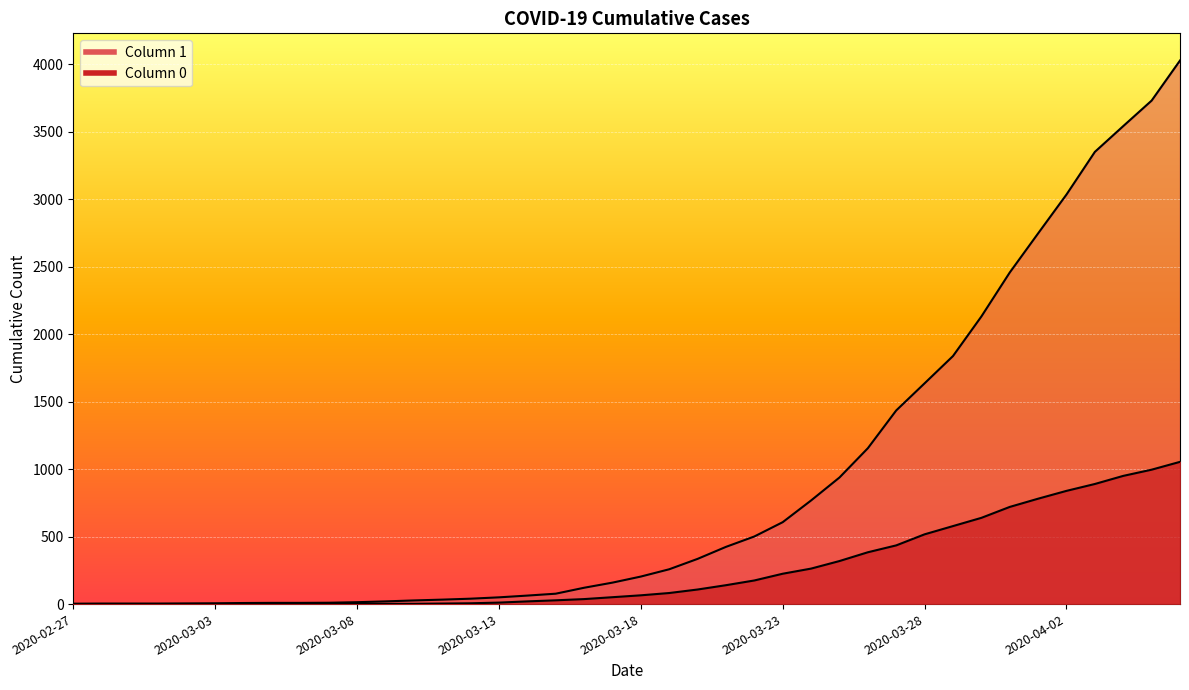

True or false: 0 has more than 2 interior local peaks.

False